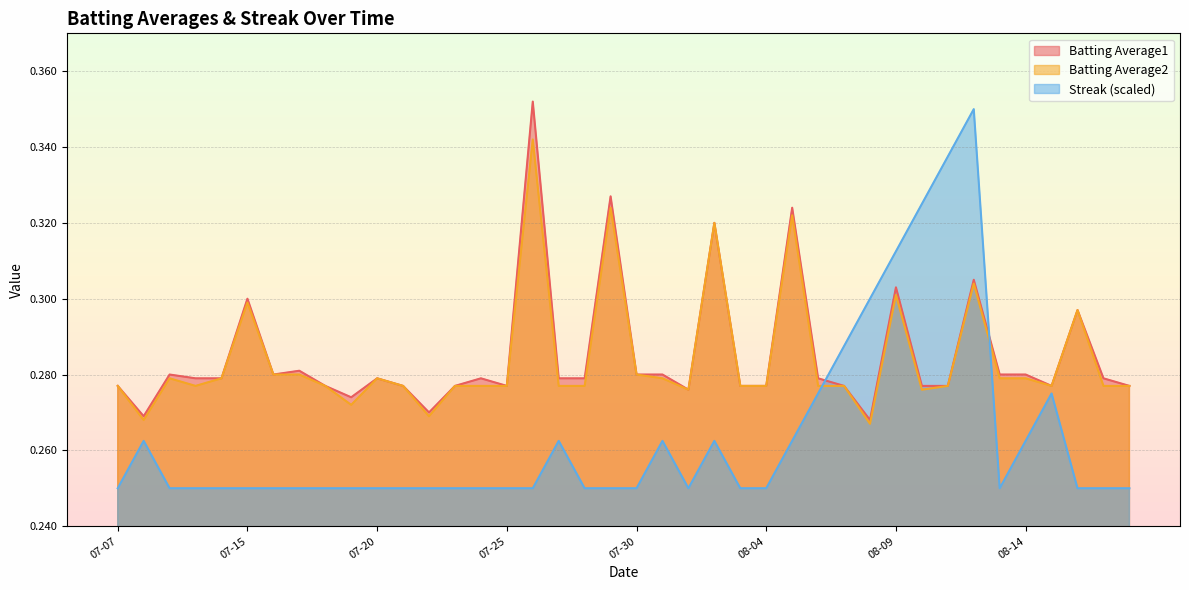

Which series has the largest total across all categories?

Batting Average1